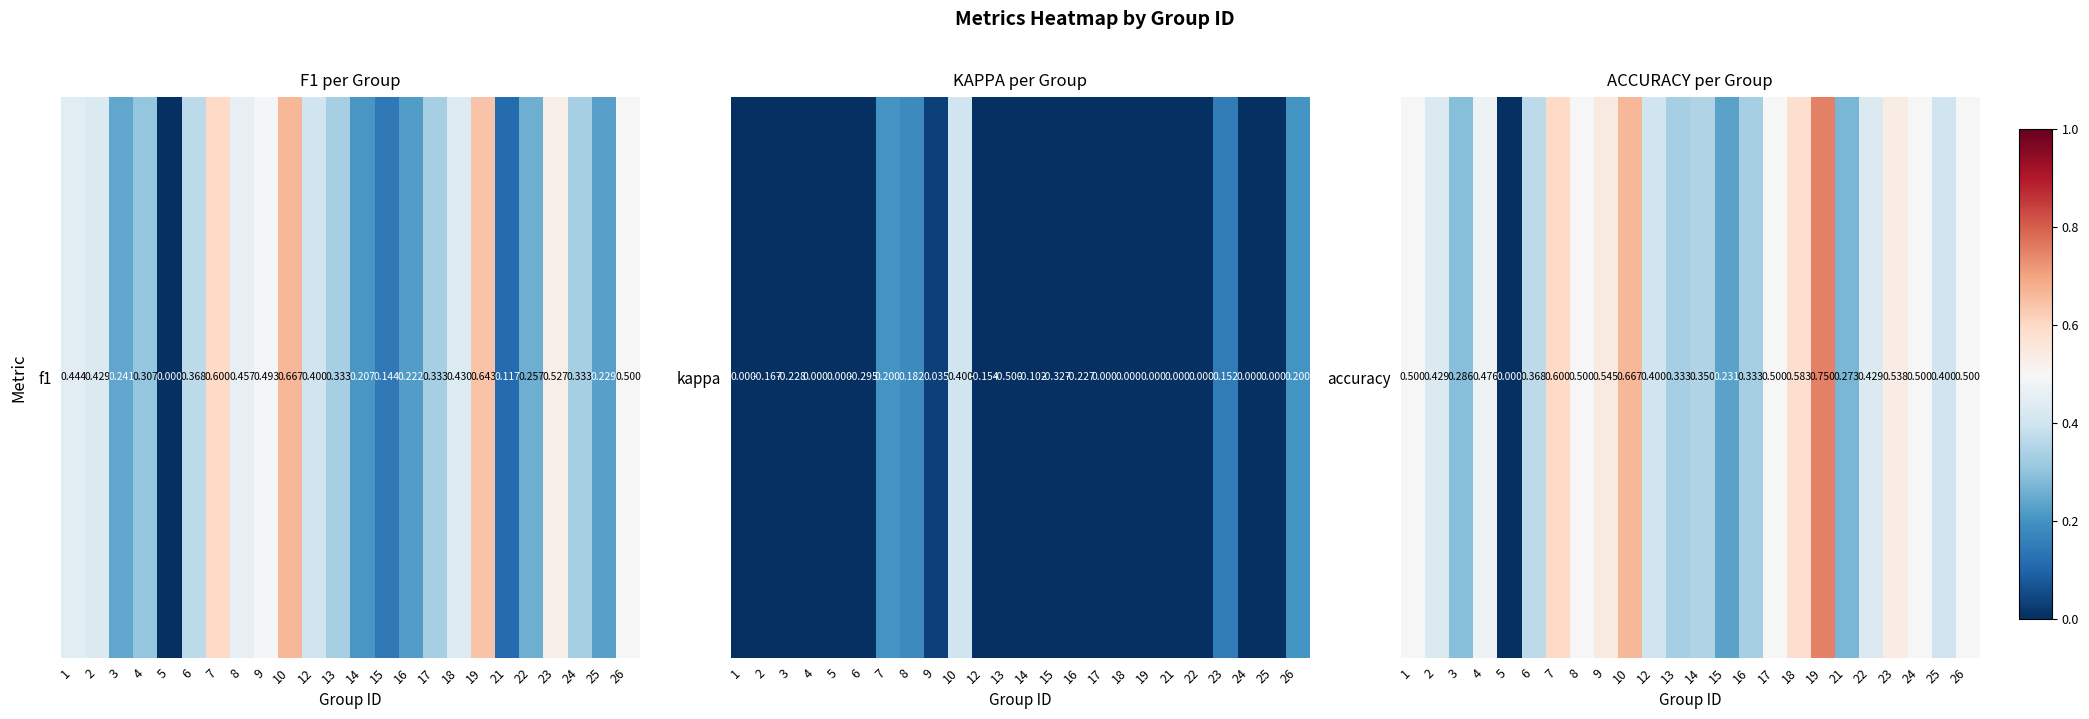

List the labels in order of value, smallest first.

5, 15, 21, 3, 13, 16, 14, 6, 12, 25, 2, 22, 4, 1, 8, 17, 24, 26, 23, 9, 18, 7, 10, 19